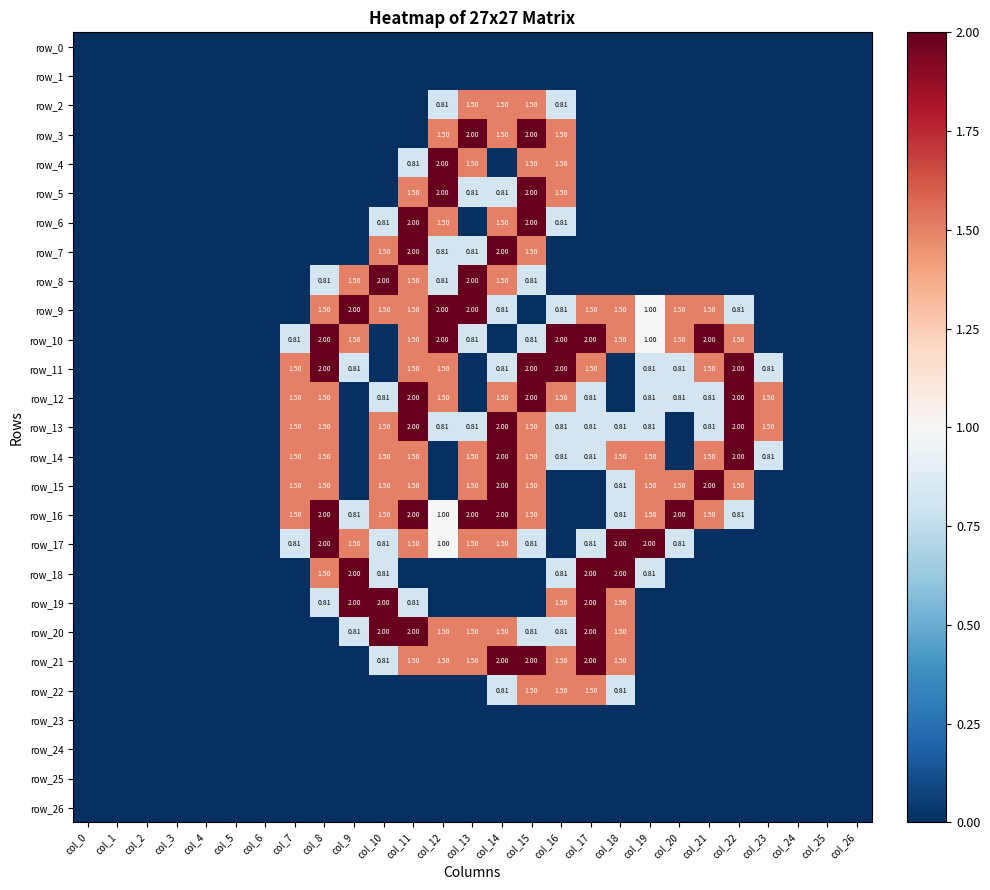

Reading left to right, extract all data points from this chart.

row_0: col_0=0.0	col_1=0.0	col_2=0.0	col_3=0.0	col_4=0.0	col_5=0.0	col_6=0.0	col_7=0.0	col_8=0.0	col_9=0.0	col_10=0.0	col_11=0.0	col_12=0.0	col_13=0.0	col_14=0.0	col_15=0.0	col_16=0.0	col_17=0.0	col_18=0.0	col_19=0.0	col_20=0.0	col_21=0.0	col_22=0.0	col_23=0.0	col_24=0.0	col_25=0.0	col_26=0.0
row_1: col_0=0.0	col_1=0.0	col_2=0.0	col_3=0.0	col_4=0.0	col_5=0.0	col_6=0.0	col_7=0.0	col_8=0.0	col_9=0.0	col_10=0.0	col_11=0.0	col_12=0.0	col_13=0.0	col_14=0.0	col_15=0.0	col_16=0.0	col_17=0.0	col_18=0.0	col_19=0.0	col_20=0.0	col_21=0.0	col_22=0.0	col_23=0.0	col_24=0.0	col_25=0.0	col_26=0.0
row_2: col_0=0.0	col_1=0.0	col_2=0.0	col_3=0.0	col_4=0.0	col_5=0.0	col_6=0.0	col_7=0.0	col_8=0.0	col_9=0.0	col_10=0.0	col_11=0.0	col_12=0.8	col_13=1.5	col_14=1.5	col_15=1.5	col_16=0.8	col_17=0.0	col_18=0.0	col_19=0.0	col_20=0.0	col_21=0.0	col_22=0.0	col_23=0.0	col_24=0.0	col_25=0.0	col_26=0.0
row_3: col_0=0.0	col_1=0.0	col_2=0.0	col_3=0.0	col_4=0.0	col_5=0.0	col_6=0.0	col_7=0.0	col_8=0.0	col_9=0.0	col_10=0.0	col_11=0.0	col_12=1.5	col_13=2.0	col_14=1.5	col_15=2.0	col_16=1.5	col_17=0.0	col_18=0.0	col_19=0.0	col_20=0.0	col_21=0.0	col_22=0.0	col_23=0.0	col_24=0.0	col_25=0.0	col_26=0.0
row_4: col_0=0.0	col_1=0.0	col_2=0.0	col_3=0.0	col_4=0.0	col_5=0.0	col_6=0.0	col_7=0.0	col_8=0.0	col_9=0.0	col_10=0.0	col_11=0.8	col_12=2.0	col_13=1.5	col_14=0.0	col_15=1.5	col_16=1.5	col_17=0.0	col_18=0.0	col_19=0.0	col_20=0.0	col_21=0.0	col_22=0.0	col_23=0.0	col_24=0.0	col_25=0.0	col_26=0.0
row_5: col_0=0.0	col_1=0.0	col_2=0.0	col_3=0.0	col_4=0.0	col_5=0.0	col_6=0.0	col_7=0.0	col_8=0.0	col_9=0.0	col_10=0.0	col_11=1.5	col_12=2.0	col_13=0.8	col_14=0.8	col_15=2.0	col_16=1.5	col_17=0.0	col_18=0.0	col_19=0.0	col_20=0.0	col_21=0.0	col_22=0.0	col_23=0.0	col_24=0.0	col_25=0.0	col_26=0.0
row_6: col_0=0.0	col_1=0.0	col_2=0.0	col_3=0.0	col_4=0.0	col_5=0.0	col_6=0.0	col_7=0.0	col_8=0.0	col_9=0.0	col_10=0.8	col_11=2.0	col_12=1.5	col_13=0.0	col_14=1.5	col_15=2.0	col_16=0.8	col_17=0.0	col_18=0.0	col_19=0.0	col_20=0.0	col_21=0.0	col_22=0.0	col_23=0.0	col_24=0.0	col_25=0.0	col_26=0.0
row_7: col_0=0.0	col_1=0.0	col_2=0.0	col_3=0.0	col_4=0.0	col_5=0.0	col_6=0.0	col_7=0.0	col_8=0.0	col_9=0.0	col_10=1.5	col_11=2.0	col_12=0.8	col_13=0.8	col_14=2.0	col_15=1.5	col_16=0.0	col_17=0.0	col_18=0.0	col_19=0.0	col_20=0.0	col_21=0.0	col_22=0.0	col_23=0.0	col_24=0.0	col_25=0.0	col_26=0.0
row_8: col_0=0.0	col_1=0.0	col_2=0.0	col_3=0.0	col_4=0.0	col_5=0.0	col_6=0.0	col_7=0.0	col_8=0.8	col_9=1.5	col_10=2.0	col_11=1.5	col_12=0.8	col_13=2.0	col_14=1.5	col_15=0.8	col_16=0.0	col_17=0.0	col_18=0.0	col_19=0.0	col_20=0.0	col_21=0.0	col_22=0.0	col_23=0.0	col_24=0.0	col_25=0.0	col_26=0.0
row_9: col_0=0.0	col_1=0.0	col_2=0.0	col_3=0.0	col_4=0.0	col_5=0.0	col_6=0.0	col_7=0.0	col_8=1.5	col_9=2.0	col_10=1.5	col_11=1.5	col_12=2.0	col_13=2.0	col_14=0.8	col_15=0.0	col_16=0.8	col_17=1.5	col_18=1.5	col_19=1.0	col_20=1.5	col_21=1.5	col_22=0.8	col_23=0.0	col_24=0.0	col_25=0.0	col_26=0.0
row_10: col_0=0.0	col_1=0.0	col_2=0.0	col_3=0.0	col_4=0.0	col_5=0.0	col_6=0.0	col_7=0.8	col_8=2.0	col_9=1.5	col_10=0.0	col_11=1.5	col_12=2.0	col_13=0.8	col_14=0.0	col_15=0.8	col_16=2.0	col_17=2.0	col_18=1.5	col_19=1.0	col_20=1.5	col_21=2.0	col_22=1.5	col_23=0.0	col_24=0.0	col_25=0.0	col_26=0.0
row_11: col_0=0.0	col_1=0.0	col_2=0.0	col_3=0.0	col_4=0.0	col_5=0.0	col_6=0.0	col_7=1.5	col_8=2.0	col_9=0.8	col_10=0.0	col_11=1.5	col_12=1.5	col_13=0.0	col_14=0.8	col_15=2.0	col_16=2.0	col_17=1.5	col_18=0.0	col_19=0.8	col_20=0.8	col_21=1.5	col_22=2.0	col_23=0.8	col_24=0.0	col_25=0.0	col_26=0.0
row_12: col_0=0.0	col_1=0.0	col_2=0.0	col_3=0.0	col_4=0.0	col_5=0.0	col_6=0.0	col_7=1.5	col_8=1.5	col_9=0.0	col_10=0.8	col_11=2.0	col_12=1.5	col_13=0.0	col_14=1.5	col_15=2.0	col_16=1.5	col_17=0.8	col_18=0.0	col_19=0.8	col_20=0.8	col_21=0.8	col_22=2.0	col_23=1.5	col_24=0.0	col_25=0.0	col_26=0.0
row_13: col_0=0.0	col_1=0.0	col_2=0.0	col_3=0.0	col_4=0.0	col_5=0.0	col_6=0.0	col_7=1.5	col_8=1.5	col_9=0.0	col_10=1.5	col_11=2.0	col_12=0.8	col_13=0.8	col_14=2.0	col_15=1.5	col_16=0.8	col_17=0.8	col_18=0.8	col_19=0.8	col_20=0.0	col_21=0.8	col_22=2.0	col_23=1.5	col_24=0.0	col_25=0.0	col_26=0.0
row_14: col_0=0.0	col_1=0.0	col_2=0.0	col_3=0.0	col_4=0.0	col_5=0.0	col_6=0.0	col_7=1.5	col_8=1.5	col_9=0.0	col_10=1.5	col_11=1.5	col_12=0.0	col_13=1.5	col_14=2.0	col_15=1.5	col_16=0.8	col_17=0.8	col_18=1.5	col_19=1.5	col_20=0.0	col_21=1.5	col_22=2.0	col_23=0.8	col_24=0.0	col_25=0.0	col_26=0.0
row_15: col_0=0.0	col_1=0.0	col_2=0.0	col_3=0.0	col_4=0.0	col_5=0.0	col_6=0.0	col_7=1.5	col_8=1.5	col_9=0.0	col_10=1.5	col_11=1.5	col_12=0.0	col_13=1.5	col_14=2.0	col_15=1.5	col_16=0.0	col_17=0.0	col_18=0.8	col_19=1.5	col_20=1.5	col_21=2.0	col_22=1.5	col_23=0.0	col_24=0.0	col_25=0.0	col_26=0.0
row_16: col_0=0.0	col_1=0.0	col_2=0.0	col_3=0.0	col_4=0.0	col_5=0.0	col_6=0.0	col_7=1.5	col_8=2.0	col_9=0.8	col_10=1.5	col_11=2.0	col_12=1.0	col_13=2.0	col_14=2.0	col_15=1.5	col_16=0.0	col_17=0.0	col_18=0.8	col_19=1.5	col_20=2.0	col_21=1.5	col_22=0.8	col_23=0.0	col_24=0.0	col_25=0.0	col_26=0.0
row_17: col_0=0.0	col_1=0.0	col_2=0.0	col_3=0.0	col_4=0.0	col_5=0.0	col_6=0.0	col_7=0.8	col_8=2.0	col_9=1.5	col_10=0.8	col_11=1.5	col_12=1.0	col_13=1.5	col_14=1.5	col_15=0.8	col_16=0.0	col_17=0.8	col_18=2.0	col_19=2.0	col_20=0.8	col_21=0.0	col_22=0.0	col_23=0.0	col_24=0.0	col_25=0.0	col_26=0.0
row_18: col_0=0.0	col_1=0.0	col_2=0.0	col_3=0.0	col_4=0.0	col_5=0.0	col_6=0.0	col_7=0.0	col_8=1.5	col_9=2.0	col_10=0.8	col_11=0.0	col_12=0.0	col_13=0.0	col_14=0.0	col_15=0.0	col_16=0.8	col_17=2.0	col_18=2.0	col_19=0.8	col_20=0.0	col_21=0.0	col_22=0.0	col_23=0.0	col_24=0.0	col_25=0.0	col_26=0.0
row_19: col_0=0.0	col_1=0.0	col_2=0.0	col_3=0.0	col_4=0.0	col_5=0.0	col_6=0.0	col_7=0.0	col_8=0.8	col_9=2.0	col_10=2.0	col_11=0.8	col_12=0.0	col_13=0.0	col_14=0.0	col_15=0.0	col_16=1.5	col_17=2.0	col_18=1.5	col_19=0.0	col_20=0.0	col_21=0.0	col_22=0.0	col_23=0.0	col_24=0.0	col_25=0.0	col_26=0.0
row_20: col_0=0.0	col_1=0.0	col_2=0.0	col_3=0.0	col_4=0.0	col_5=0.0	col_6=0.0	col_7=0.0	col_8=0.0	col_9=0.8	col_10=2.0	col_11=2.0	col_12=1.5	col_13=1.5	col_14=1.5	col_15=0.8	col_16=0.8	col_17=2.0	col_18=1.5	col_19=0.0	col_20=0.0	col_21=0.0	col_22=0.0	col_23=0.0	col_24=0.0	col_25=0.0	col_26=0.0
row_21: col_0=0.0	col_1=0.0	col_2=0.0	col_3=0.0	col_4=0.0	col_5=0.0	col_6=0.0	col_7=0.0	col_8=0.0	col_9=0.0	col_10=0.8	col_11=1.5	col_12=1.5	col_13=1.5	col_14=2.0	col_15=2.0	col_16=1.5	col_17=2.0	col_18=1.5	col_19=0.0	col_20=0.0	col_21=0.0	col_22=0.0	col_23=0.0	col_24=0.0	col_25=0.0	col_26=0.0
row_22: col_0=0.0	col_1=0.0	col_2=0.0	col_3=0.0	col_4=0.0	col_5=0.0	col_6=0.0	col_7=0.0	col_8=0.0	col_9=0.0	col_10=0.0	col_11=0.0	col_12=0.0	col_13=0.0	col_14=0.8	col_15=1.5	col_16=1.5	col_17=1.5	col_18=0.8	col_19=0.0	col_20=0.0	col_21=0.0	col_22=0.0	col_23=0.0	col_24=0.0	col_25=0.0	col_26=0.0
row_23: col_0=0.0	col_1=0.0	col_2=0.0	col_3=0.0	col_4=0.0	col_5=0.0	col_6=0.0	col_7=0.0	col_8=0.0	col_9=0.0	col_10=0.0	col_11=0.0	col_12=0.0	col_13=0.0	col_14=0.0	col_15=0.0	col_16=0.0	col_17=0.0	col_18=0.0	col_19=0.0	col_20=0.0	col_21=0.0	col_22=0.0	col_23=0.0	col_24=0.0	col_25=0.0	col_26=0.0
row_24: col_0=0.0	col_1=0.0	col_2=0.0	col_3=0.0	col_4=0.0	col_5=0.0	col_6=0.0	col_7=0.0	col_8=0.0	col_9=0.0	col_10=0.0	col_11=0.0	col_12=0.0	col_13=0.0	col_14=0.0	col_15=0.0	col_16=0.0	col_17=0.0	col_18=0.0	col_19=0.0	col_20=0.0	col_21=0.0	col_22=0.0	col_23=0.0	col_24=0.0	col_25=0.0	col_26=0.0
row_25: col_0=0.0	col_1=0.0	col_2=0.0	col_3=0.0	col_4=0.0	col_5=0.0	col_6=0.0	col_7=0.0	col_8=0.0	col_9=0.0	col_10=0.0	col_11=0.0	col_12=0.0	col_13=0.0	col_14=0.0	col_15=0.0	col_16=0.0	col_17=0.0	col_18=0.0	col_19=0.0	col_20=0.0	col_21=0.0	col_22=0.0	col_23=0.0	col_24=0.0	col_25=0.0	col_26=0.0
row_26: col_0=0.0	col_1=0.0	col_2=0.0	col_3=0.0	col_4=0.0	col_5=0.0	col_6=0.0	col_7=0.0	col_8=0.0	col_9=0.0	col_10=0.0	col_11=0.0	col_12=0.0	col_13=0.0	col_14=0.0	col_15=0.0	col_16=0.0	col_17=0.0	col_18=0.0	col_19=0.0	col_20=0.0	col_21=0.0	col_22=0.0	col_23=0.0	col_24=0.0	col_25=0.0	col_26=0.0